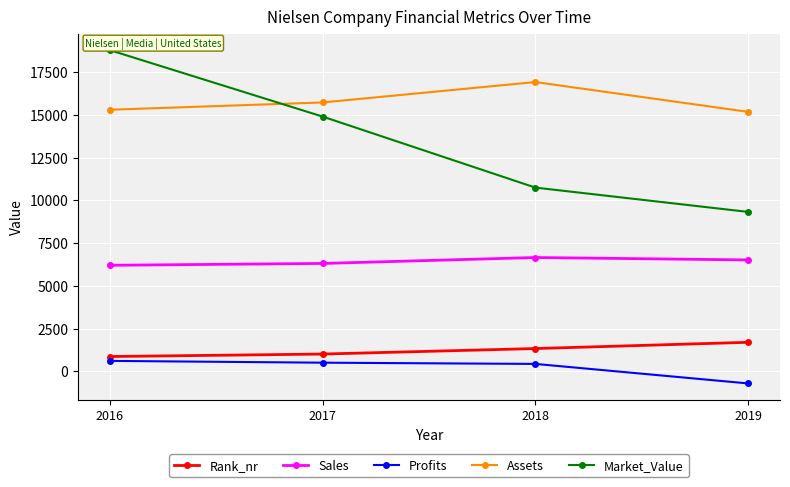

Count the number of data series in this chart.

5